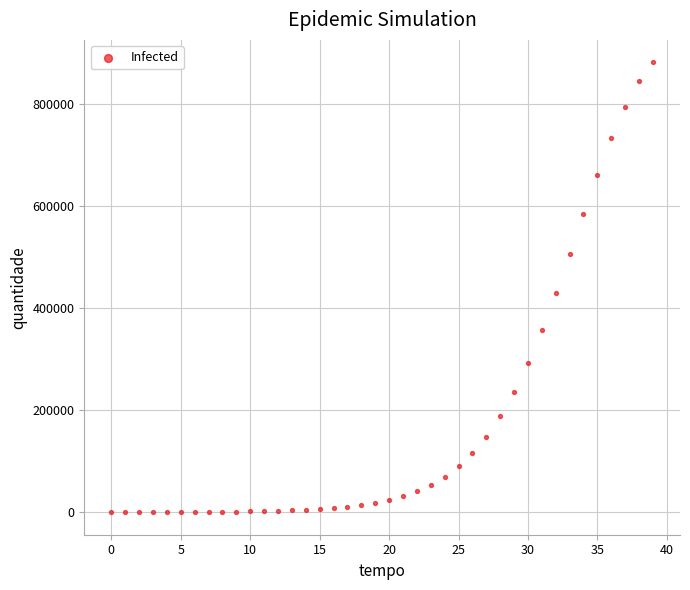

What Y value in the scatter plot is closest to 440500?

428651.7